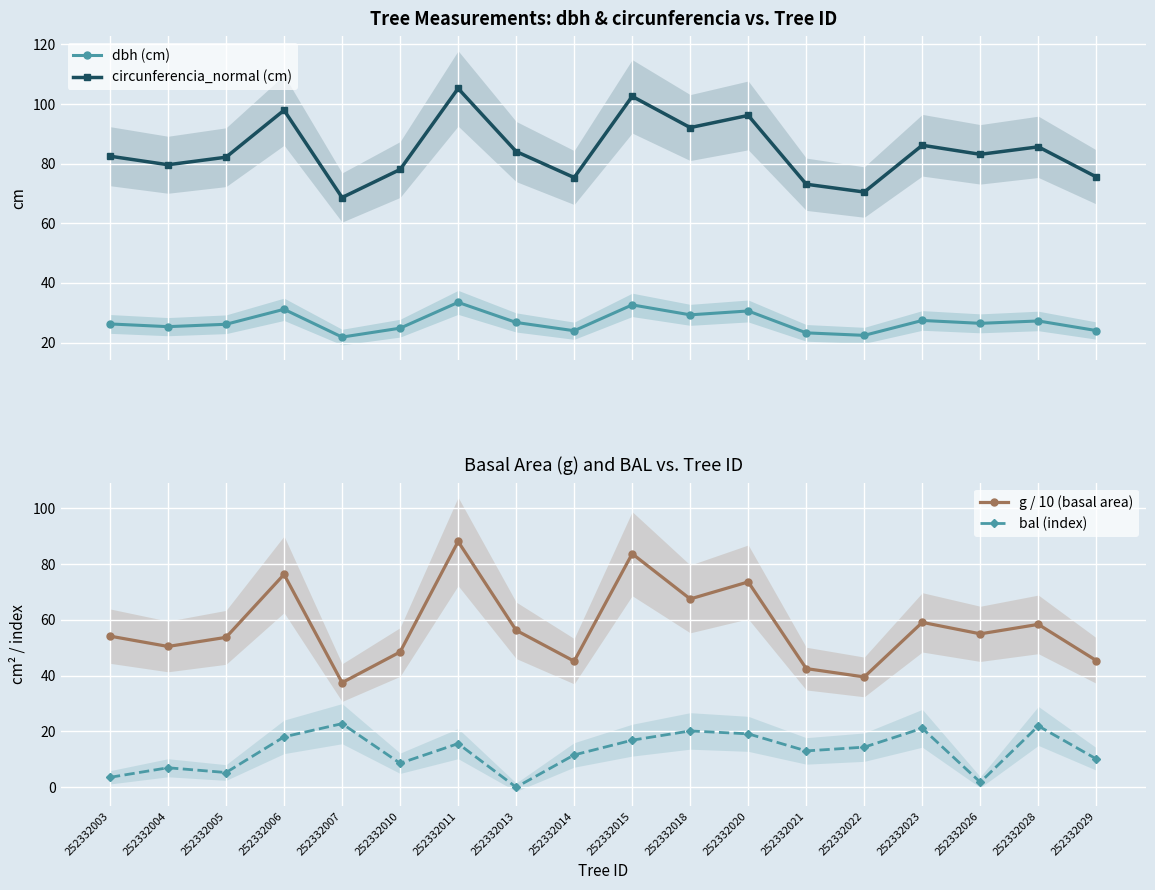

Is the value of bal (index) at 252332022 greater than the value of circunferencia_normal (cm) at 252332003?

No